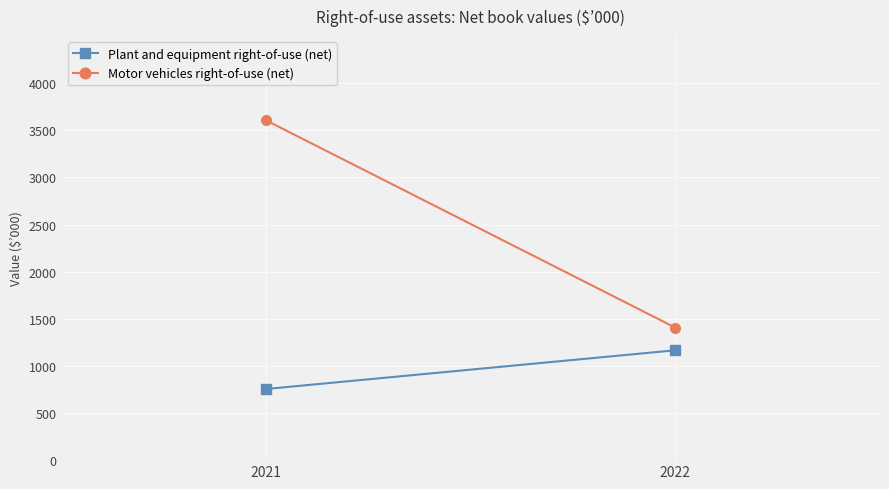

Rank the series at 2021 from highest to lowest value.

Motor vehicles right-of-use (net), Plant and equipment right-of-use (net)